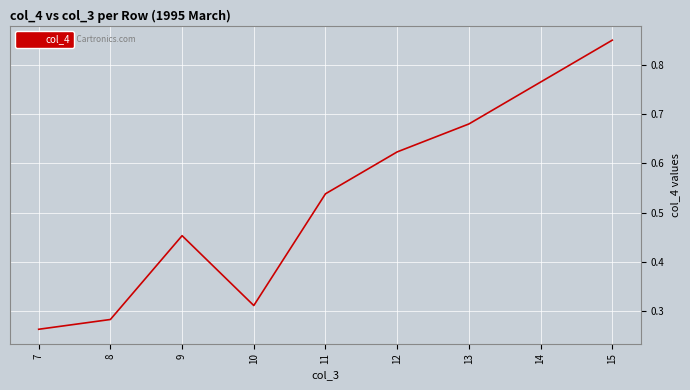

The value at 14 is 0.2. True or false?

False